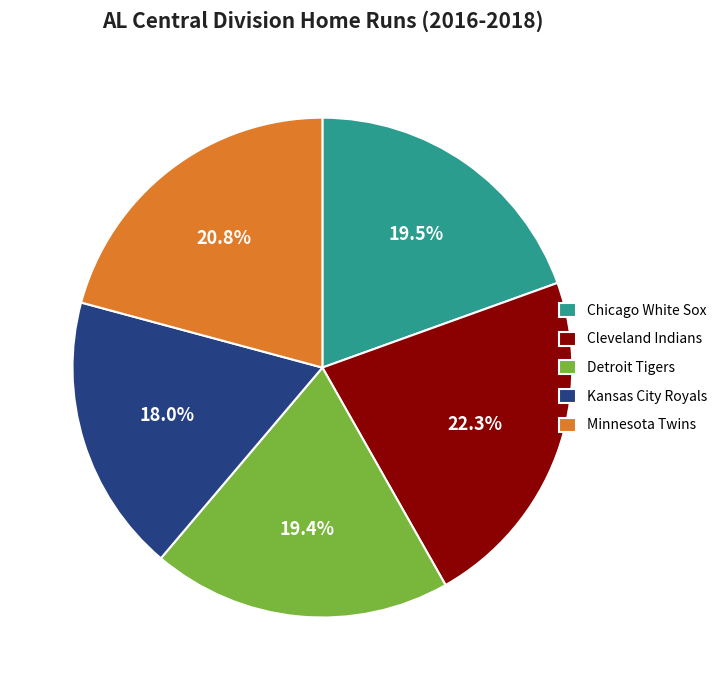

What percentage do Detroit Tigers and Chicago White Sox together represent?

38.9%